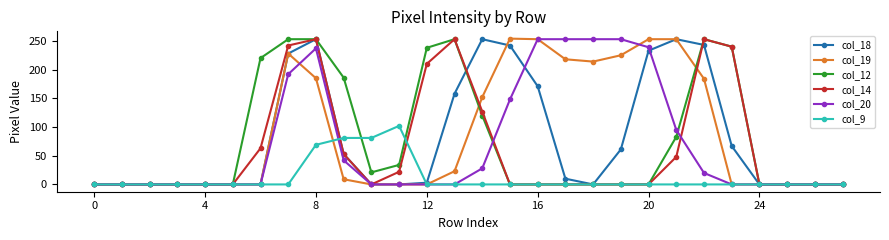

True or false: col_9 has more than 0 points higher than both neighbors.

True